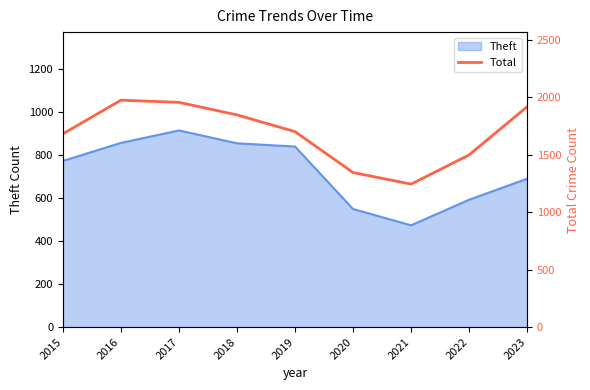

How many interior local valleys (lower than both neighbors) does the data have?

1